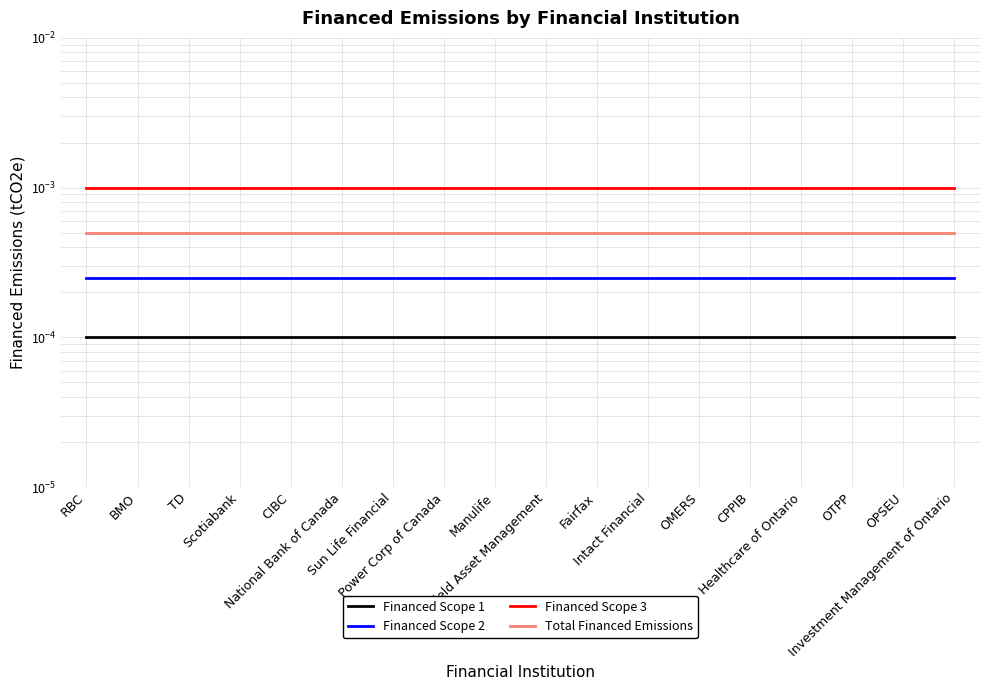

True or false: Financed Scope 3 and Financed Scope 2 intersect in this chart.

False